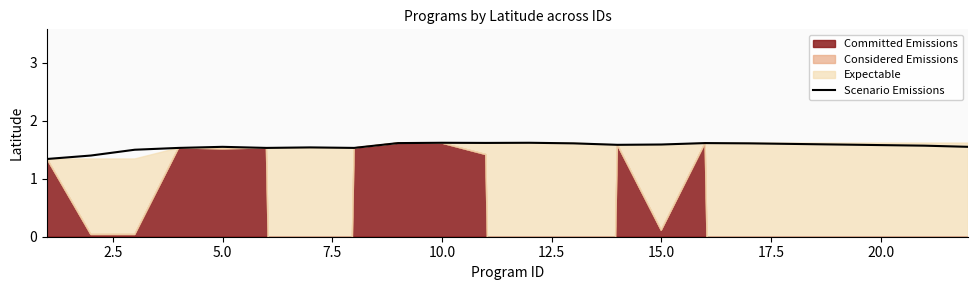

What is the value of the 18th point from the left?

1.6